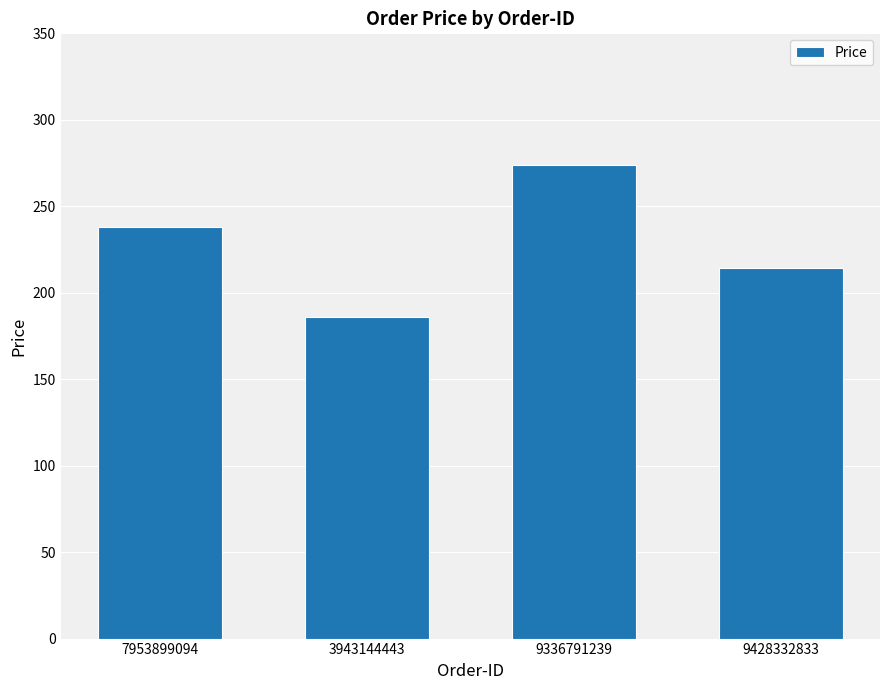

Is it true that the value at 7953899094 is 329.7?

False